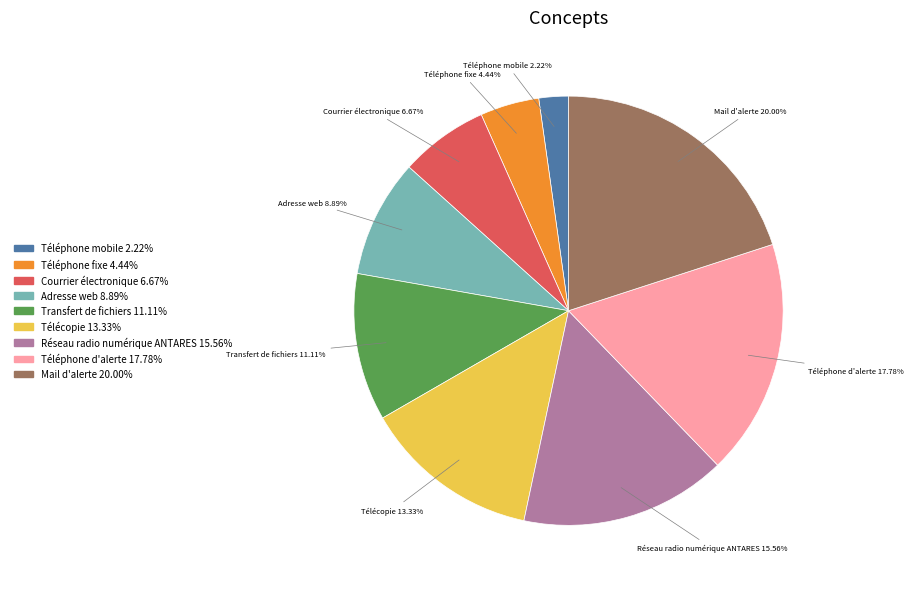

Which category has the smallest portion of the pie?

Téléphone mobile